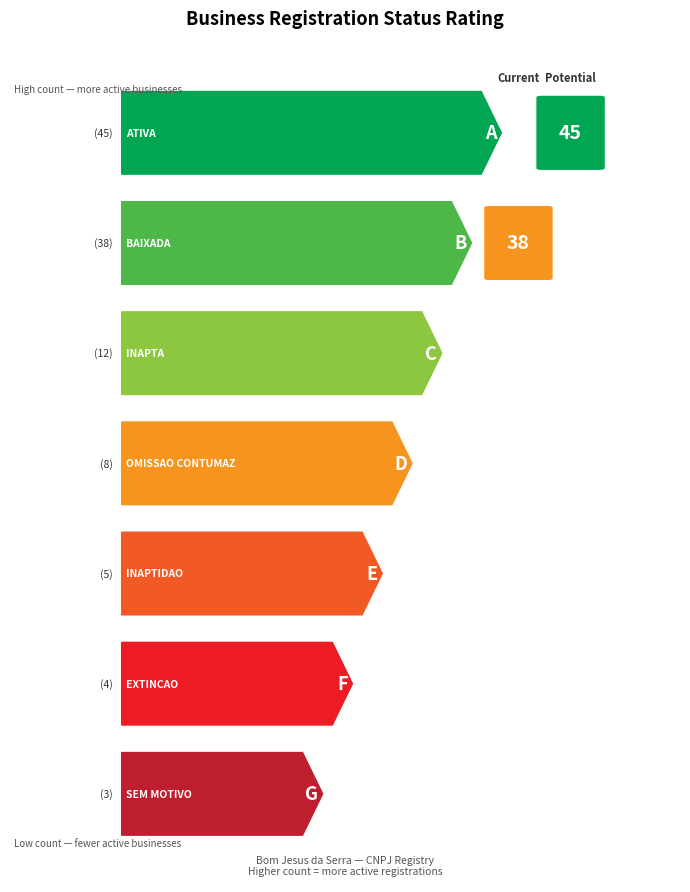

The value at INAPTA is 5. True or false?

False